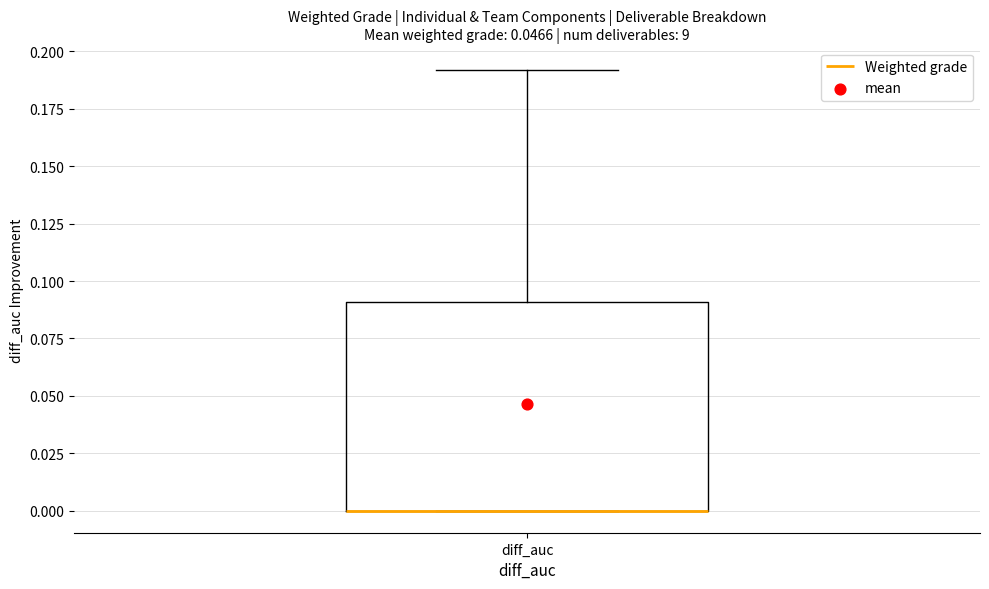

Where is the upper edge of the box for diff_auc on the y-axis? The values are not printed on the chart, so give them approximately, as read against the axis.

0.09